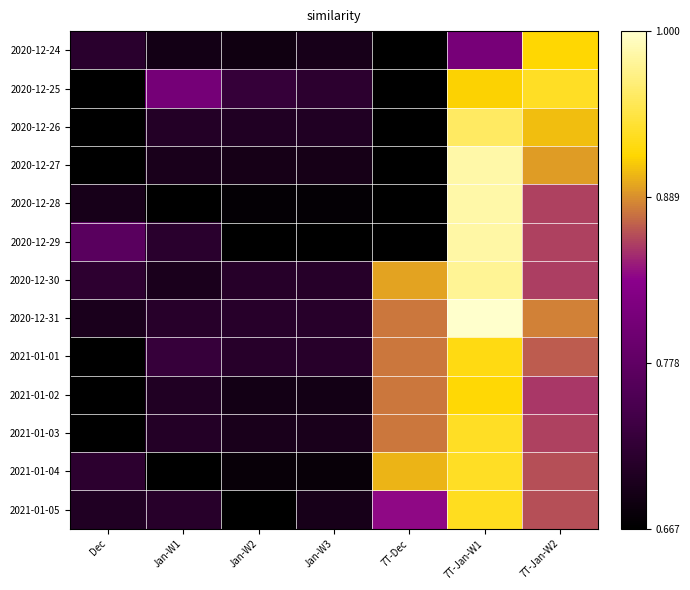

What is the total value across all series at Jan-W2?

1.0